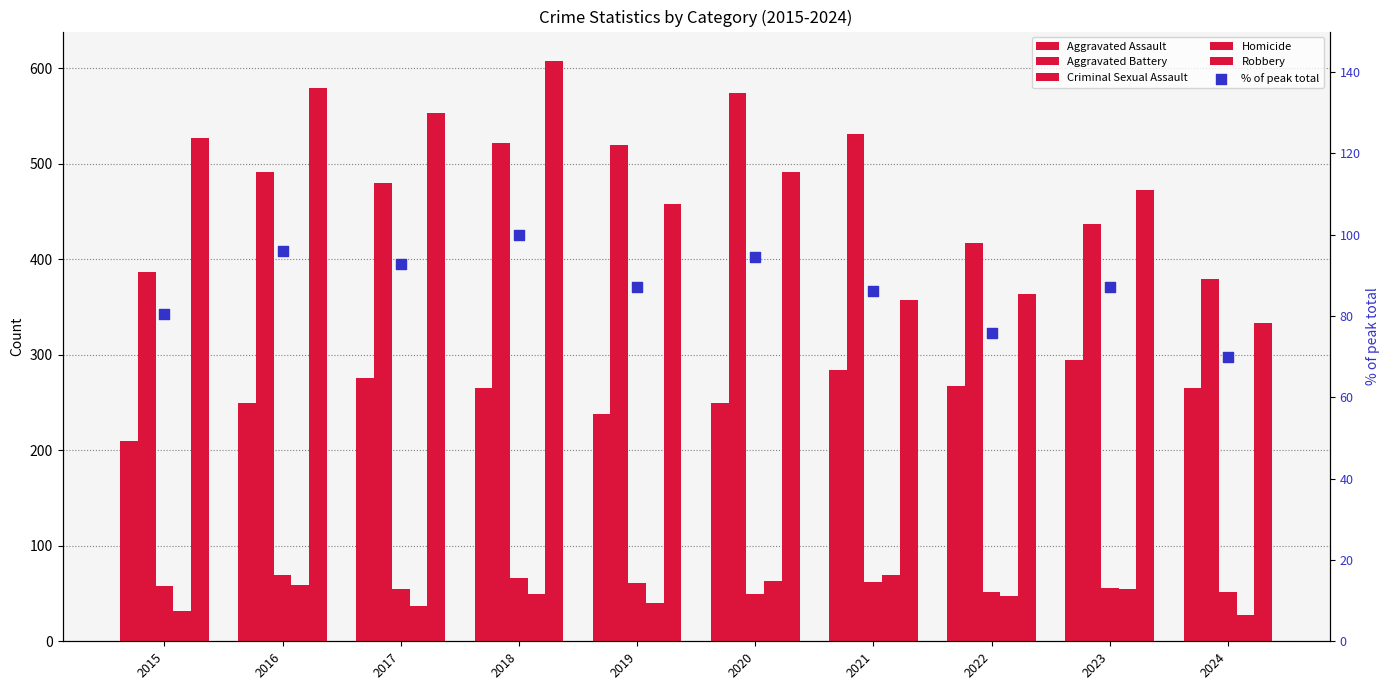

Is the value of Robbery at 2022 greater than the value of Aggravated Battery at 2021?

No